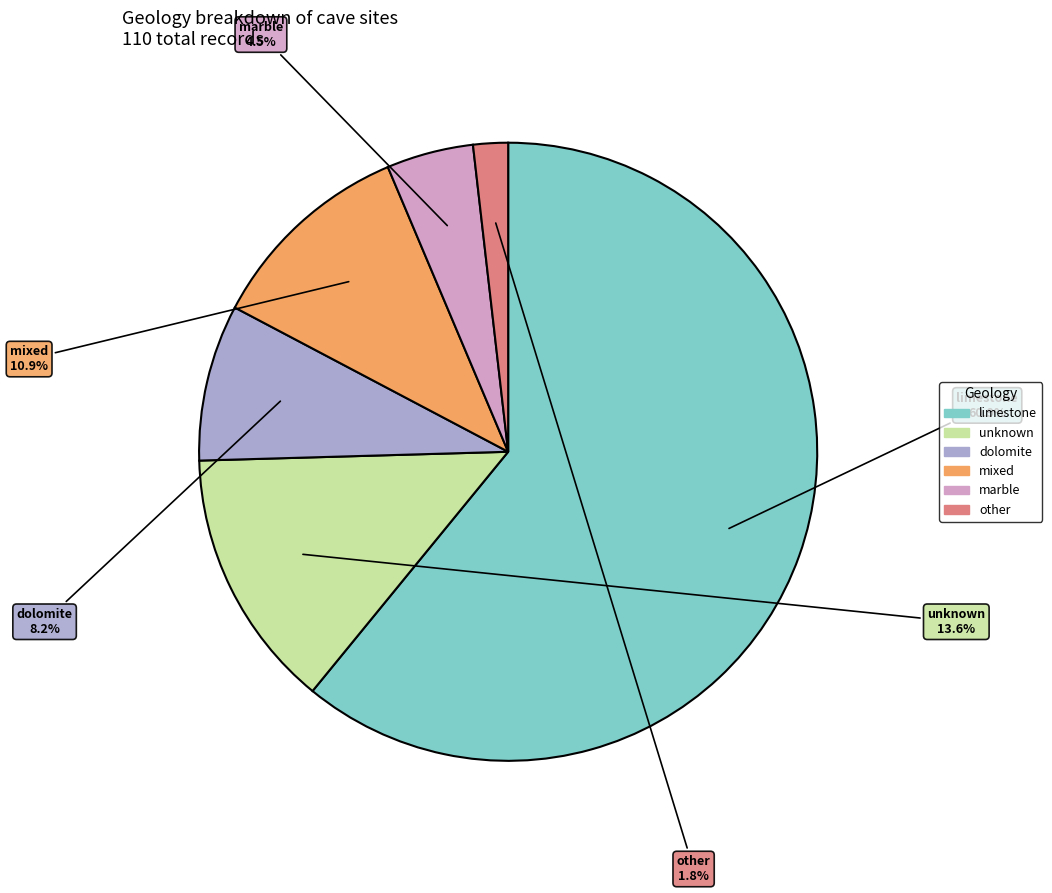

Combined, what portion of the pie is dolomite and other?

10.0%